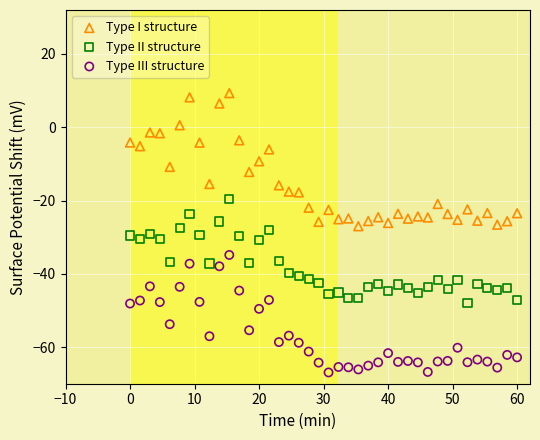

Which series contains the highest Y value?

Type I structure